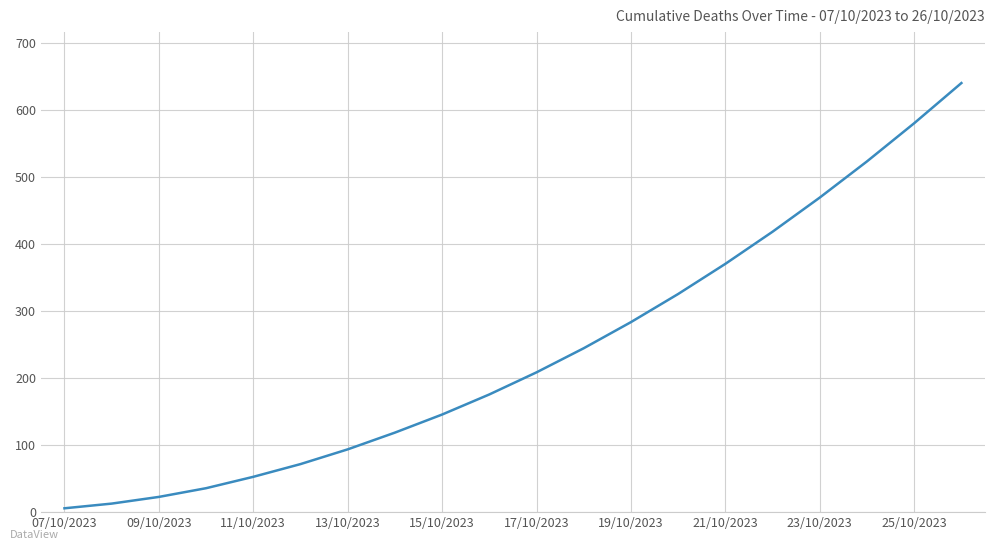

What is the maximum value shown in the chart?

640